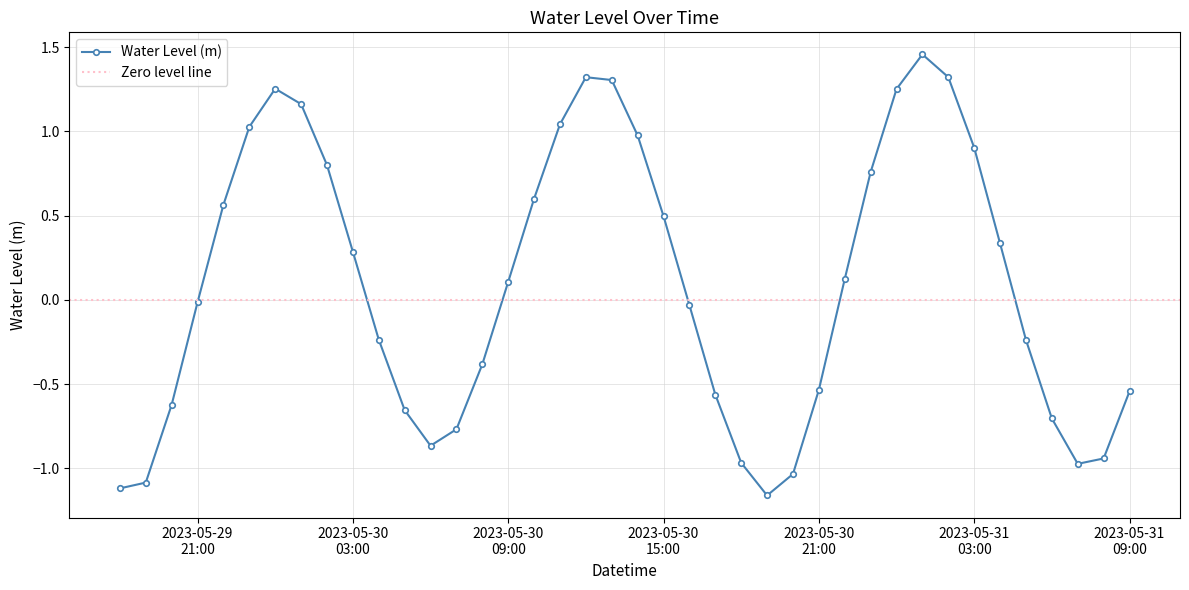

The chart shows a value of 0.6 at 2023-05-30 10:00:00. True or false?

True